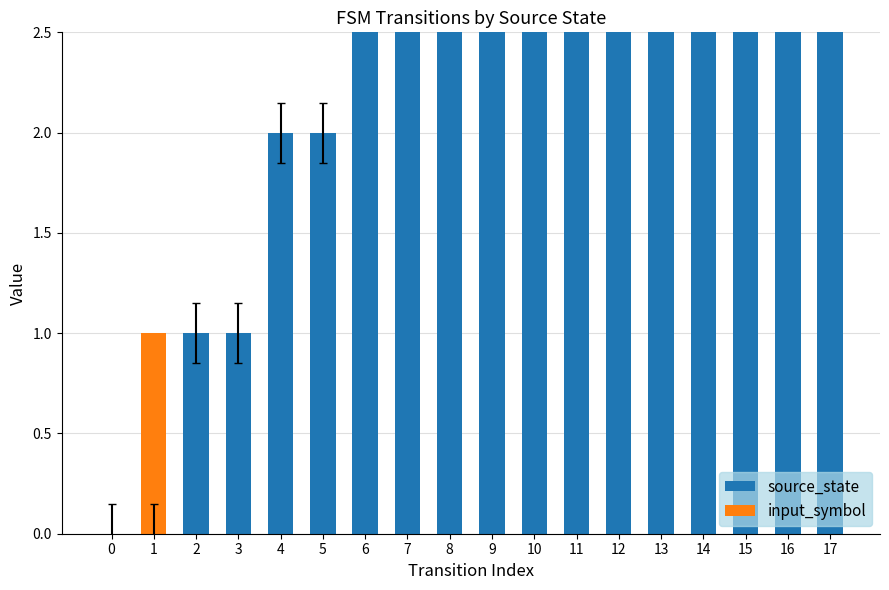

How many distinct data groups are displayed?

2